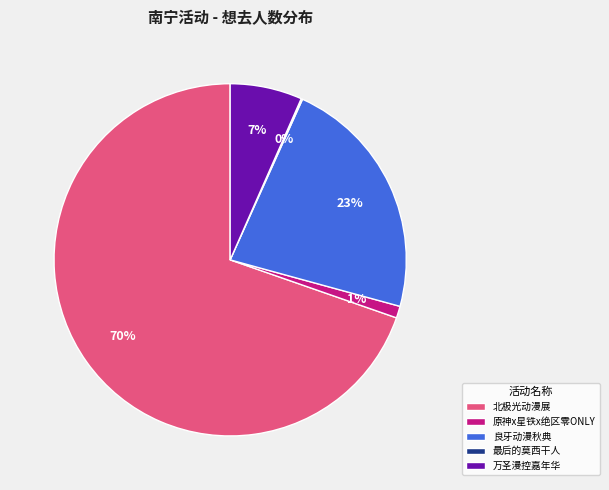

What is the largest slice in the pie chart?

北极光动漫展